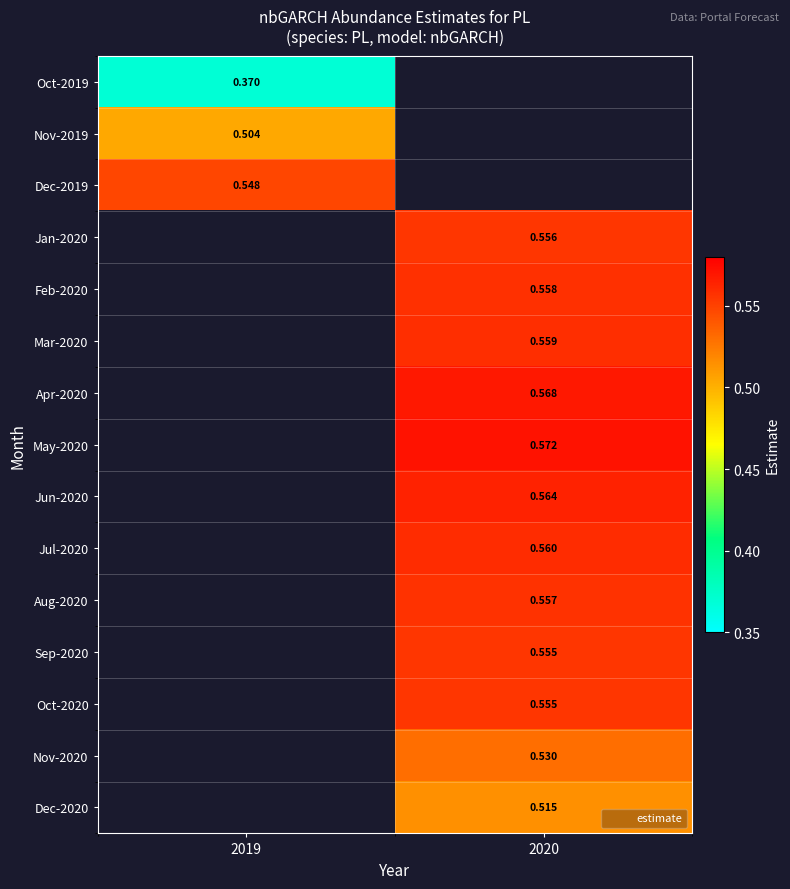

Read the Sep-2020 value at 2020.

0.6